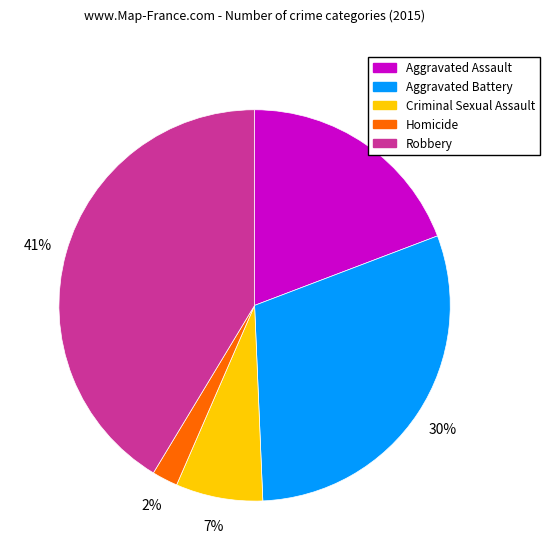

Count the number of slices in the pie.

5